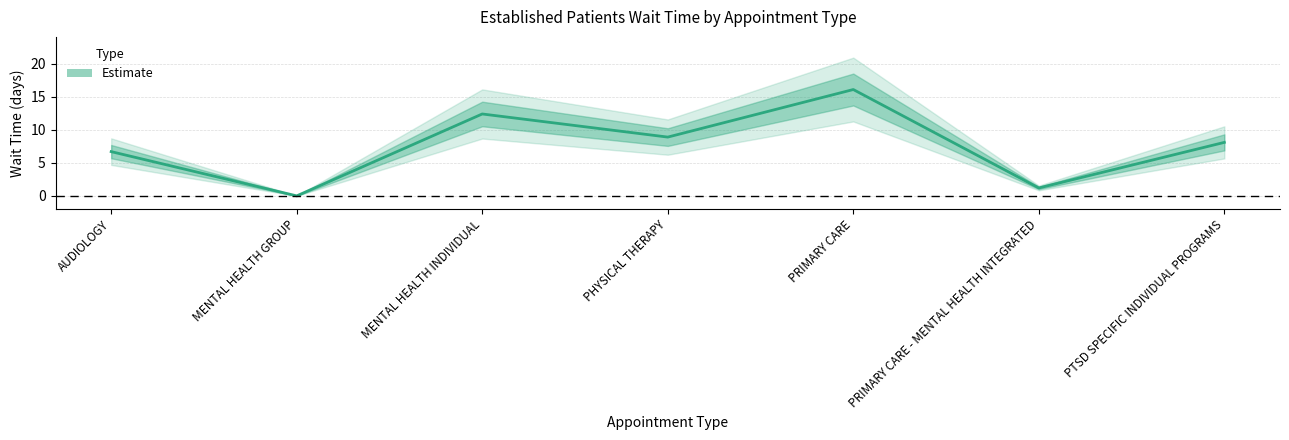

The chart shows a value of 8.1 at PTSD SPECIFIC INDIVIDUAL PROGRAMS. True or false?

True